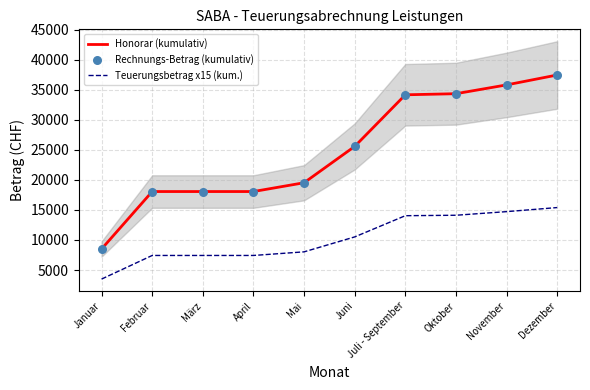

Which series reaches the minimum Y coordinate?

Teuerungsbetrag x15 (kum.)